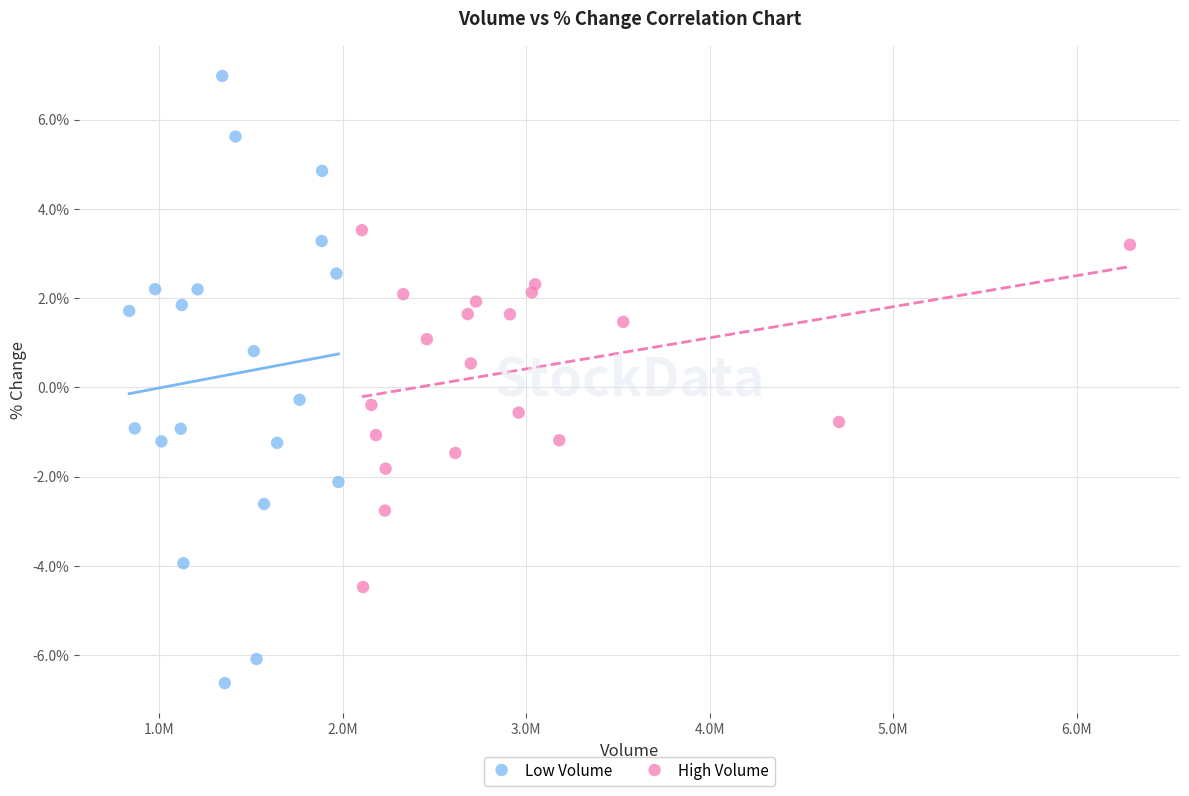

Which series contains the highest Y value?

Low Volume